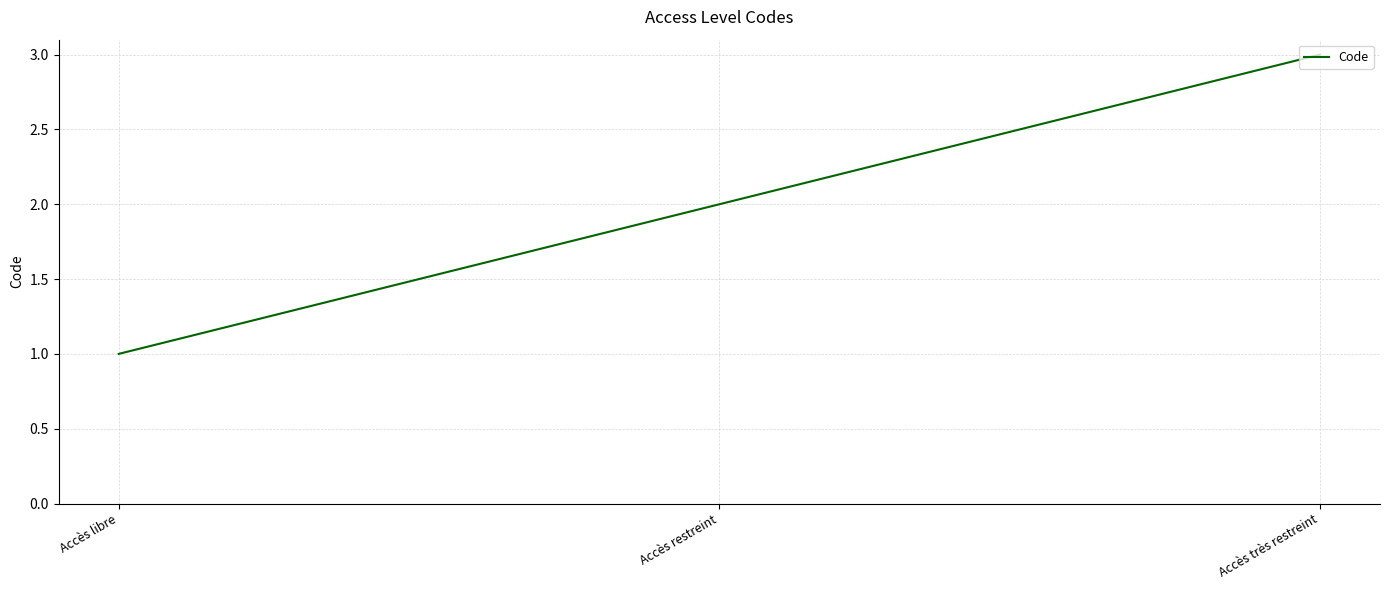

Read the value at Accès très restreint.

3